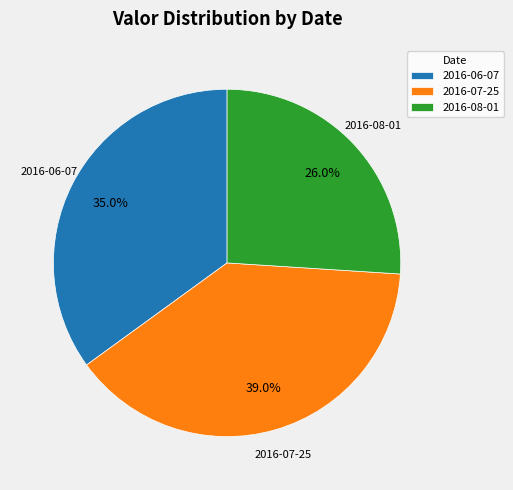

To the nearest percent, what percentage of the pie is 2016-07-25?

39%